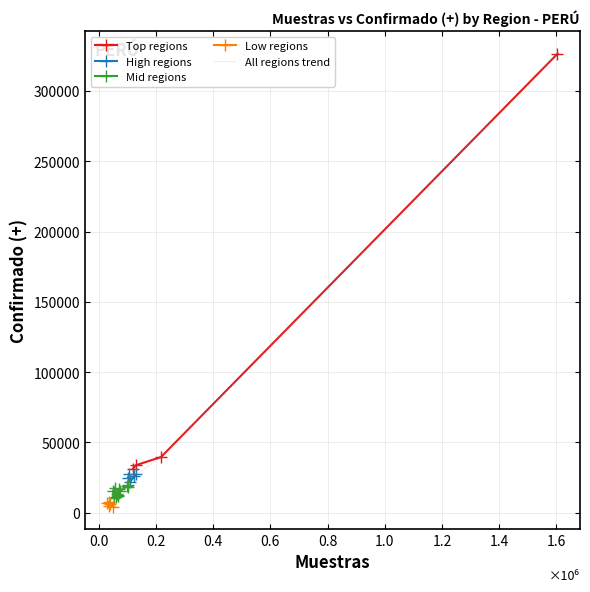

At which label does the data first exceed 17848?

LIMA METROPOLITANA